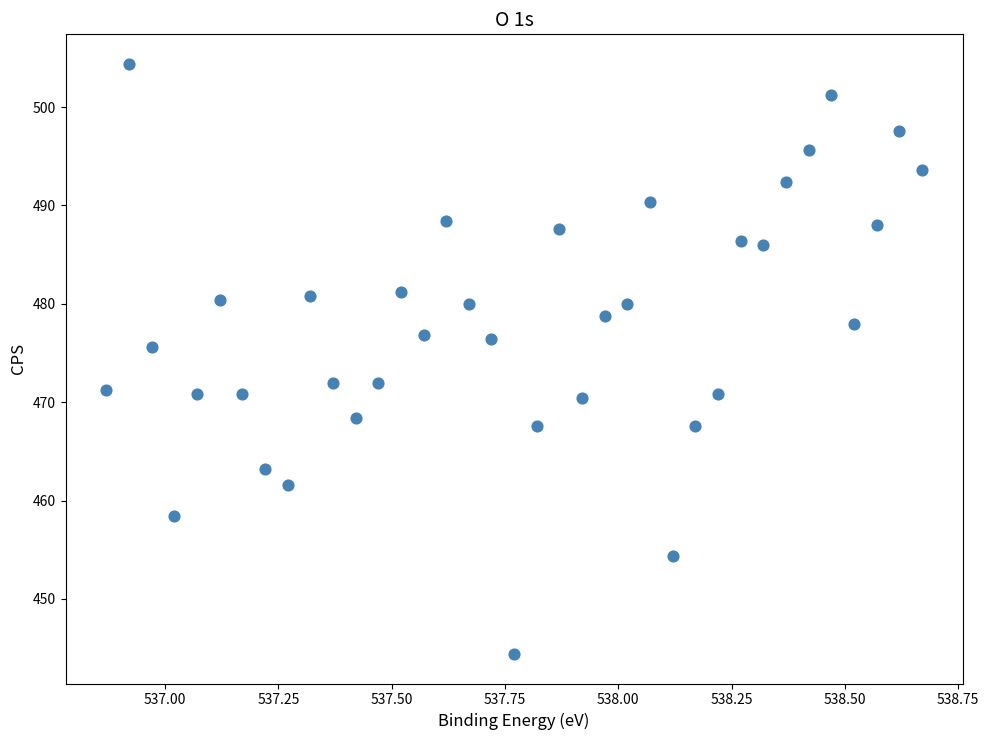

What is the range of X values (max minus min)?

1.8